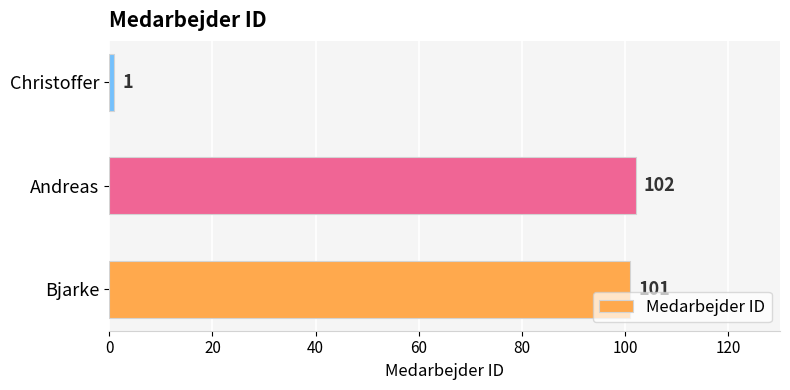

The value at Bjarke is 101. True or false?

True